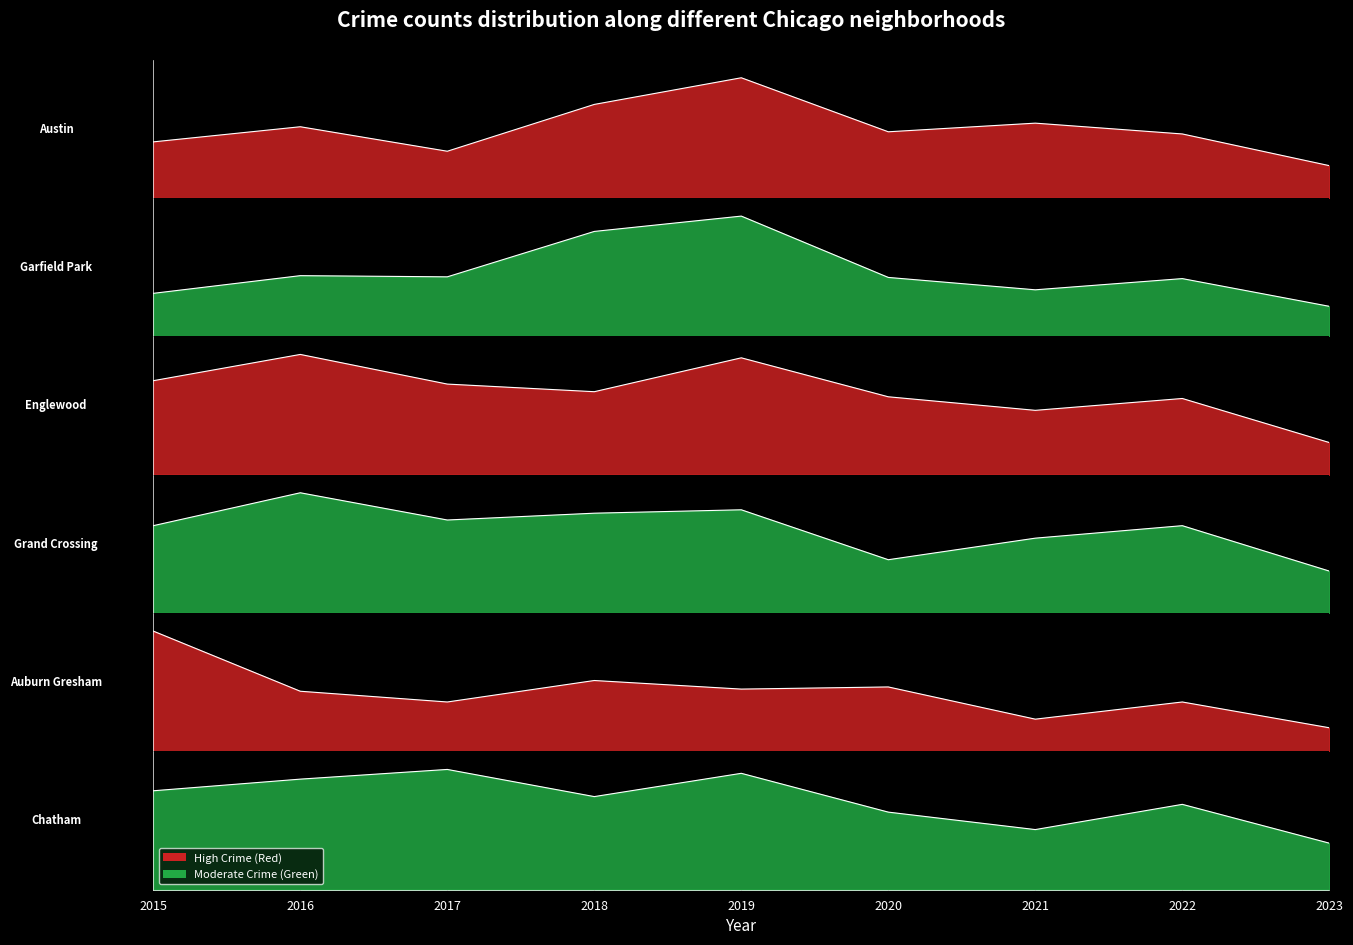

Does the chart have visible grid lines?

No